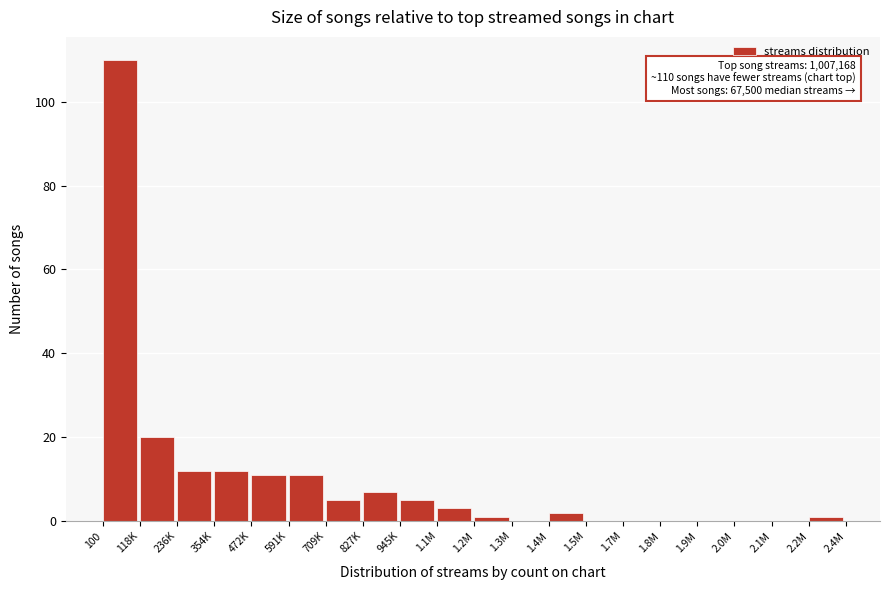

Reading right to left, list all the values displayed in this chart.

2.2M=1	2.1M=0	2.0M=0	1.9M=0	1.8M=0	1.7M=0	1.5M=0	1.4M=2	1.3M=0	1.2M=1	1.1M=3	945K=5	827K=7	709K=5	591K=11	472K=11	354K=12	236K=12	118K=20	100=110